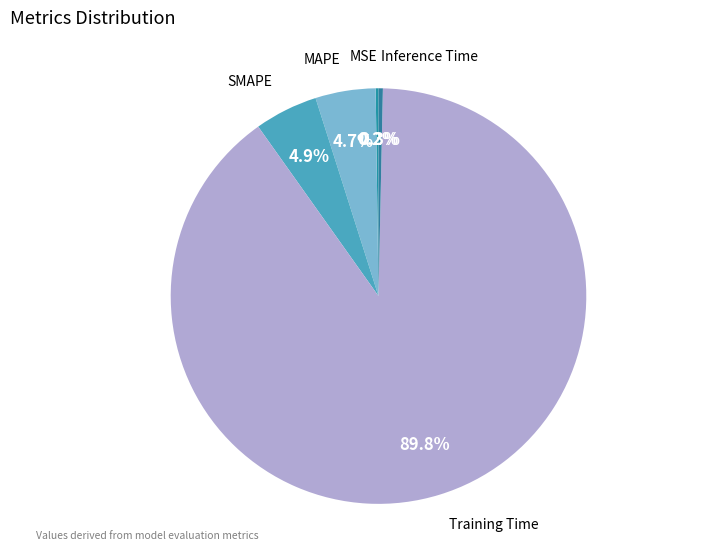

Between Inference Time and Training Time, which is larger?

Training Time